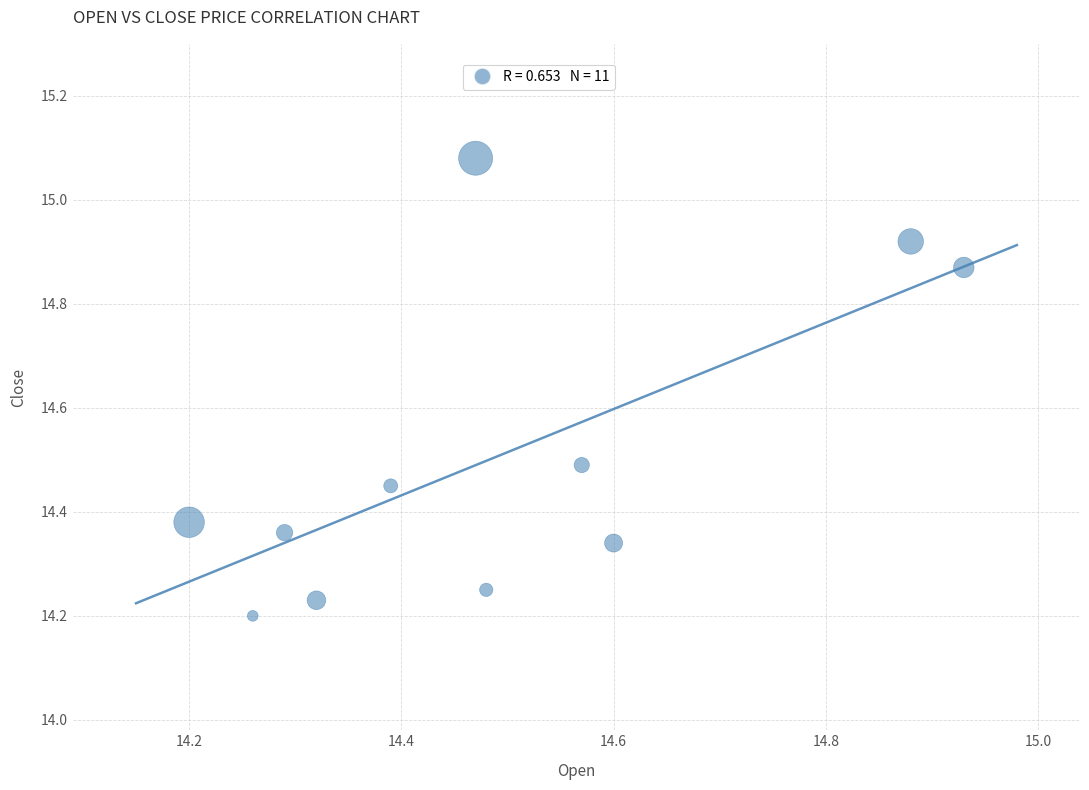

What is the average X value?

14.5